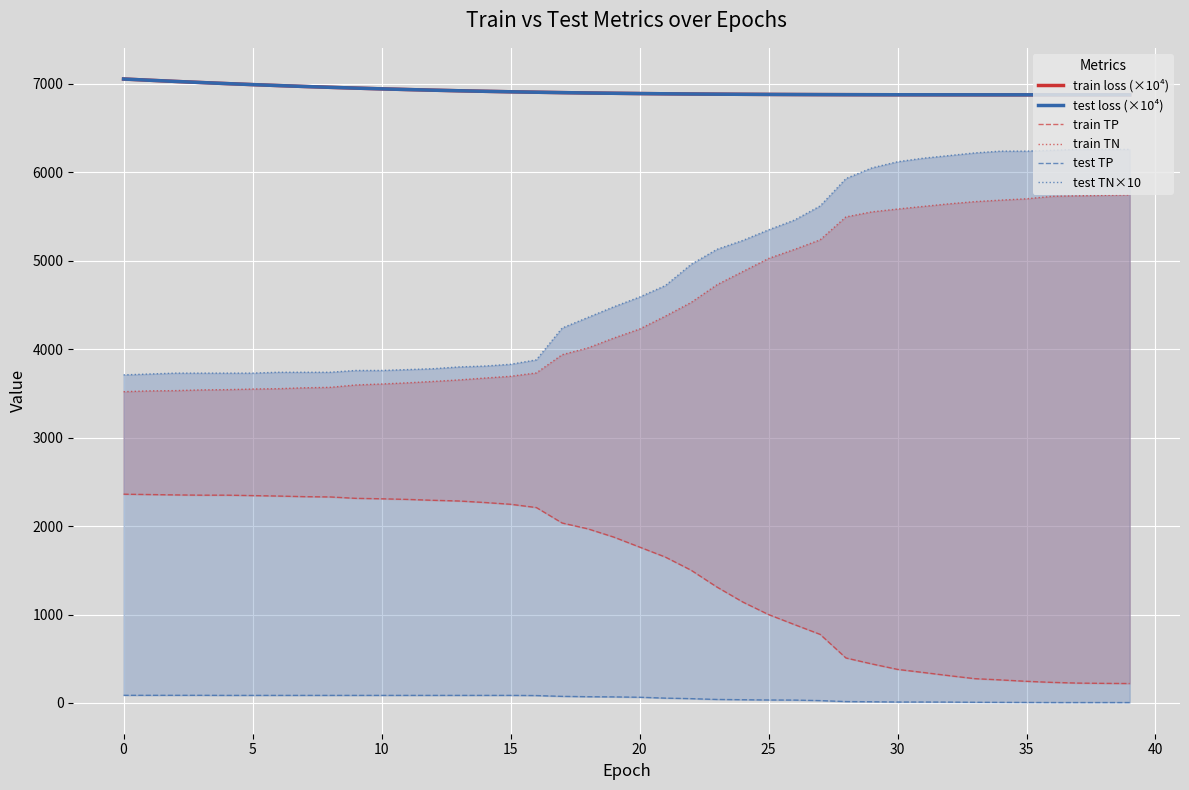

How many lines are shown in the chart?

6